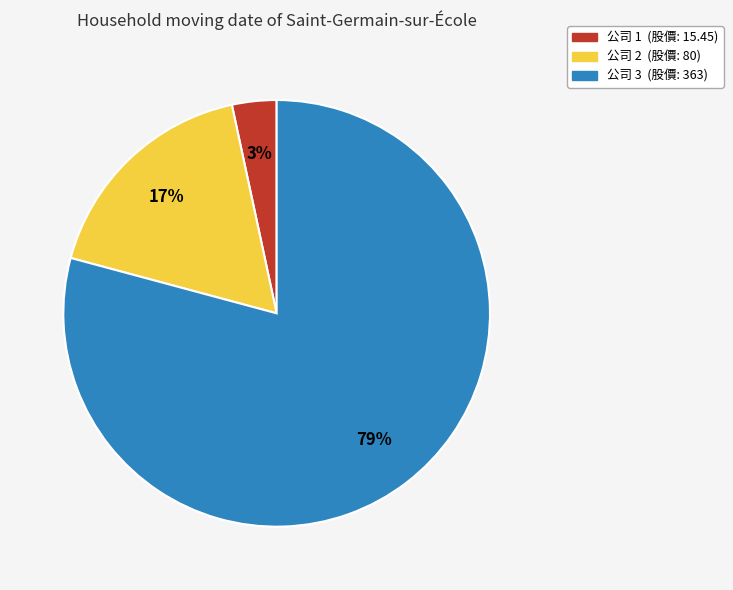

To the nearest percent, what is the average slice percentage?

33%